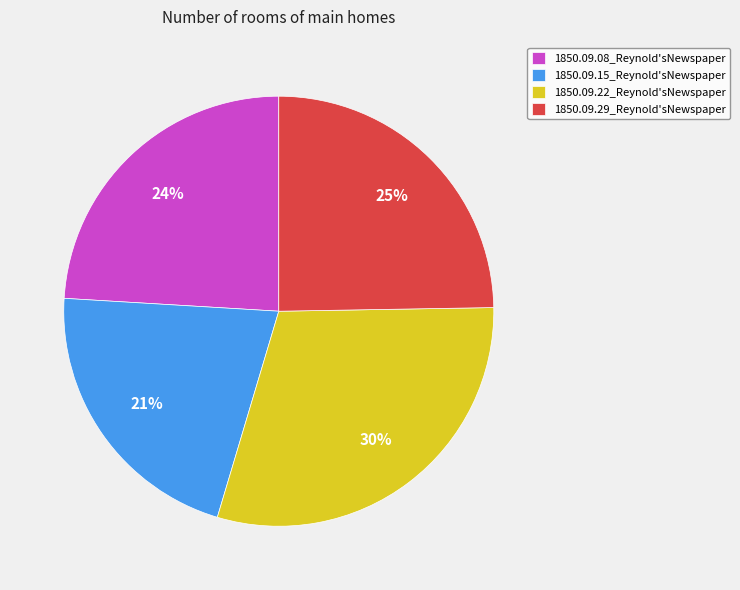

Is there any slice that represents more than half of the pie?

No